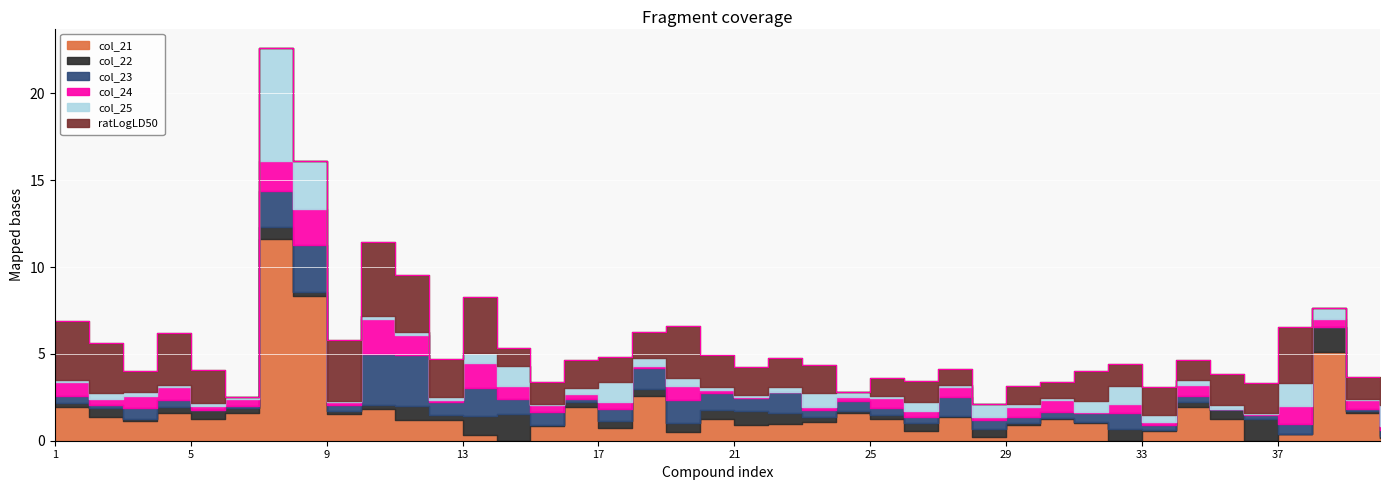

What is the total value across all series at 8?

16.1